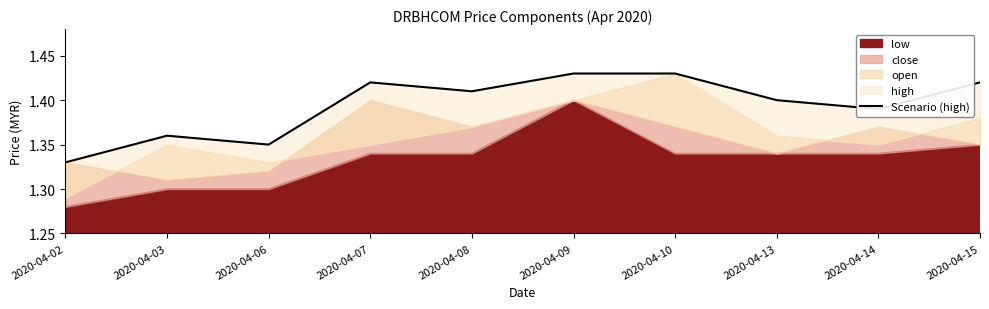

Rank the categories by value from highest to lowest.

2020-04-09, 2020-04-10, 2020-04-07, 2020-04-15, 2020-04-08, 2020-04-13, 2020-04-14, 2020-04-03, 2020-04-06, 2020-04-02